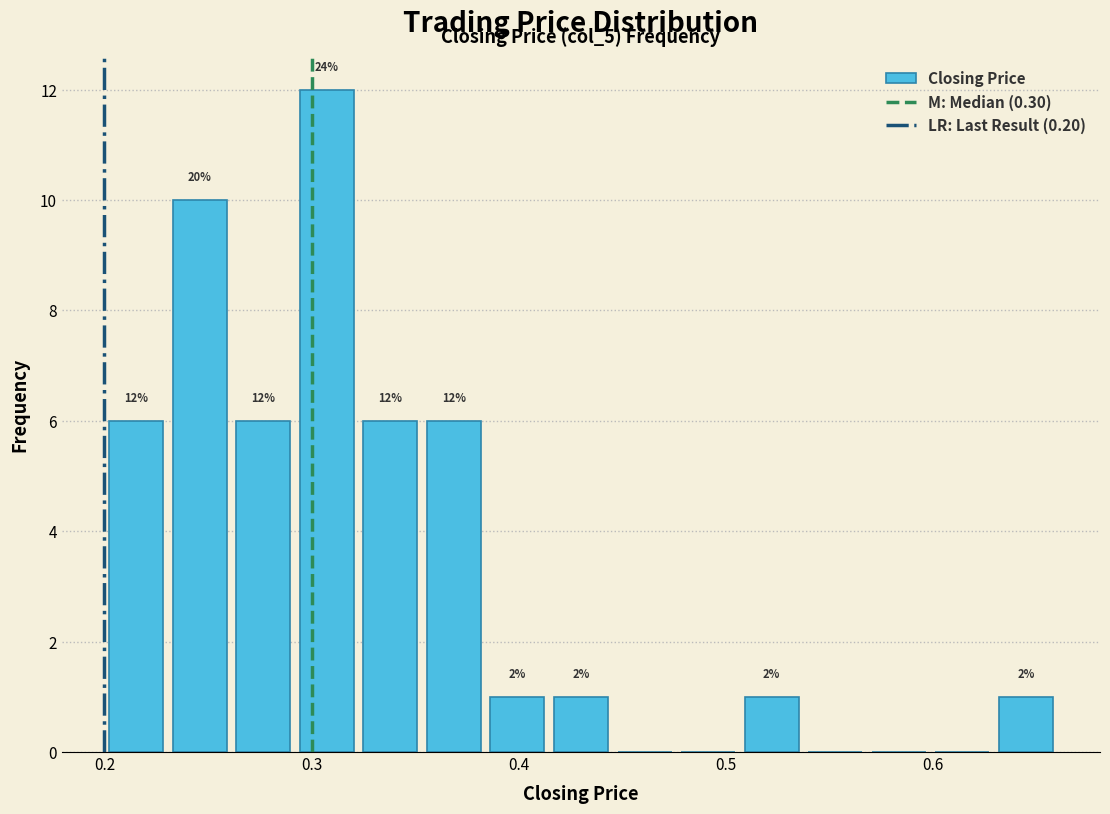

Read against the x-axis, roughly where is the centre of the tallest bar?

0.31